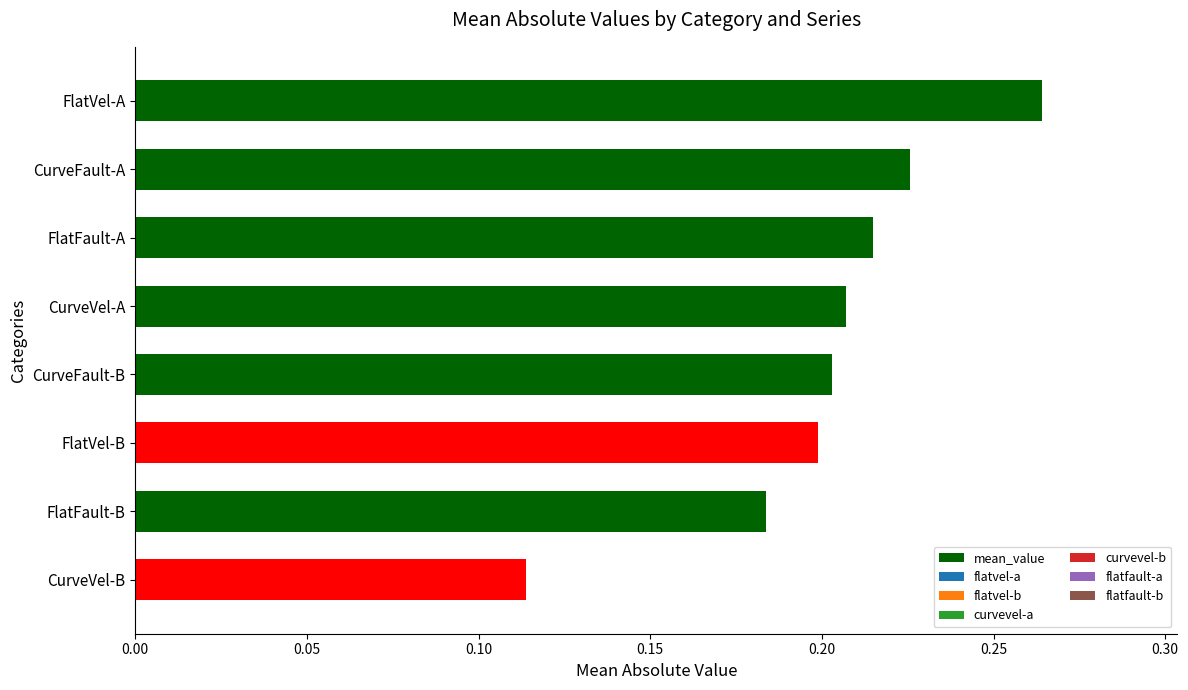

What is the label of the 5th bar from the top?

CurveFault-B